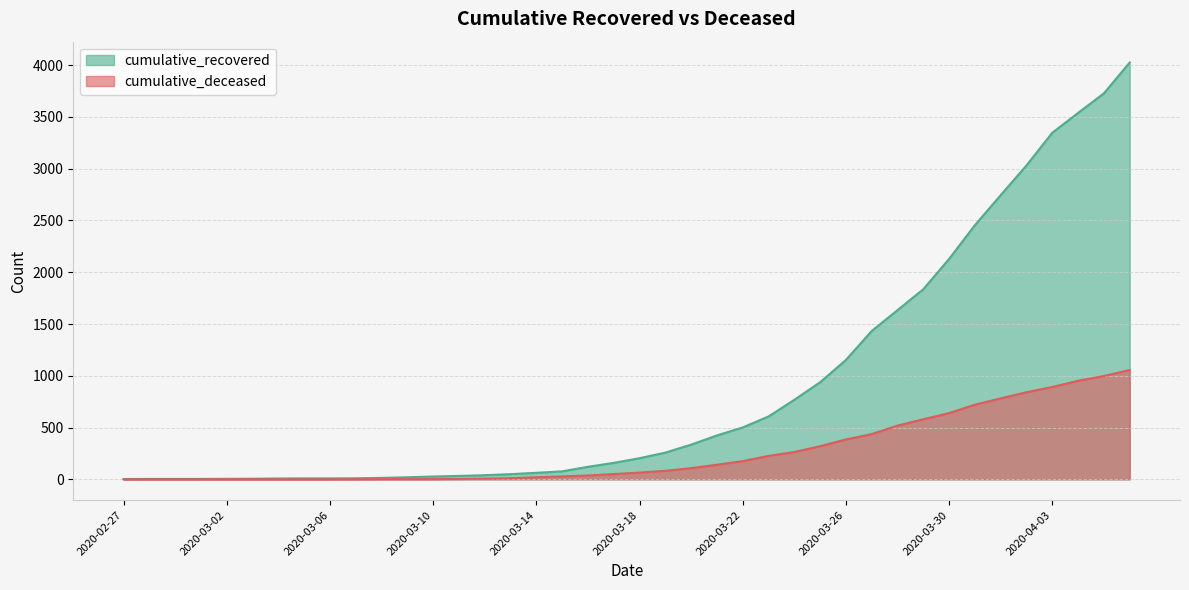

How many series are shown in this chart?

2